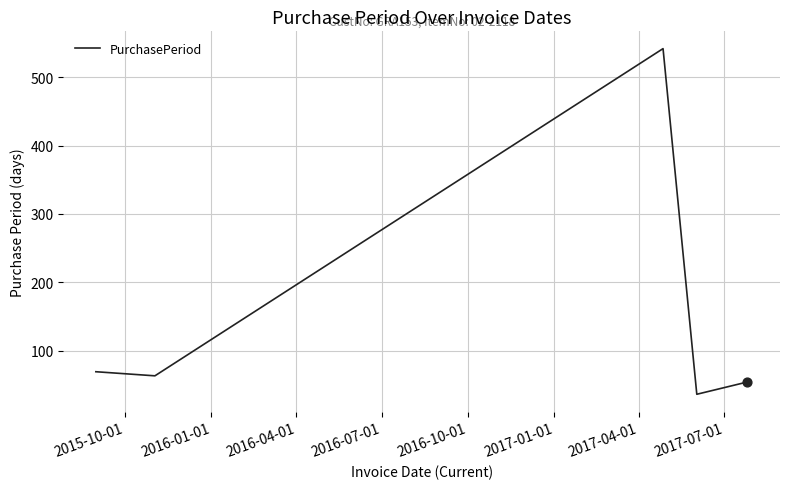

True or false: there are more than 1 points higher than both neighbors.

False